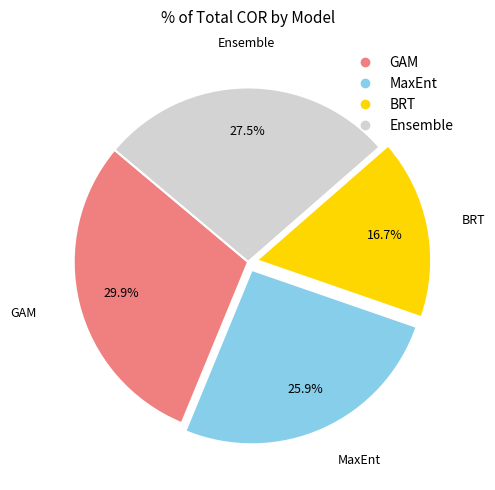

Between Ensemble and GAM, which is larger?

GAM